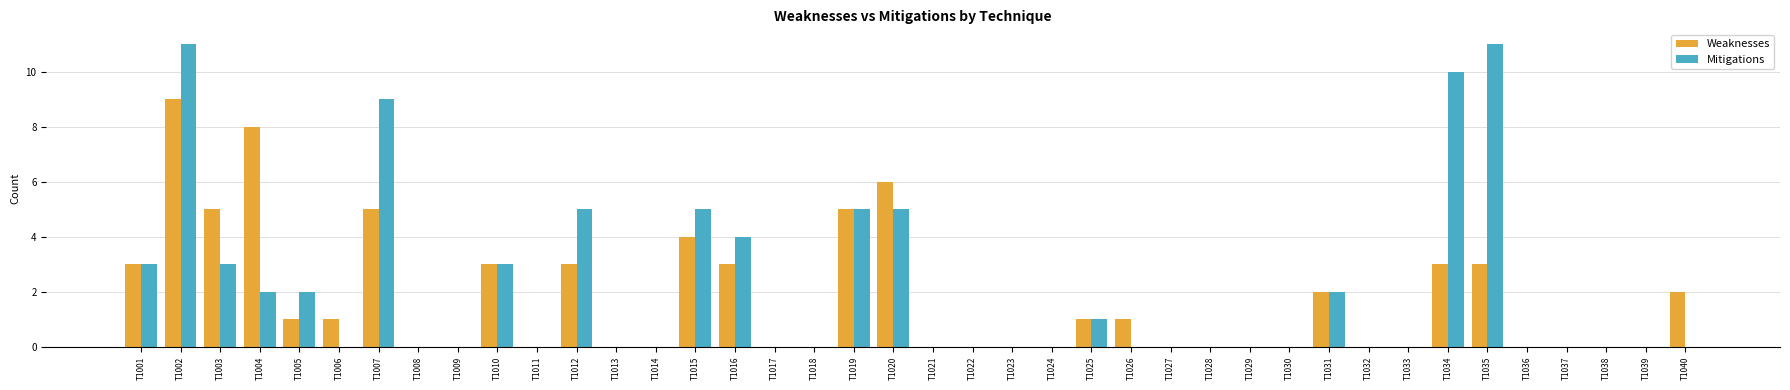

How many distinct data groups are displayed?

2